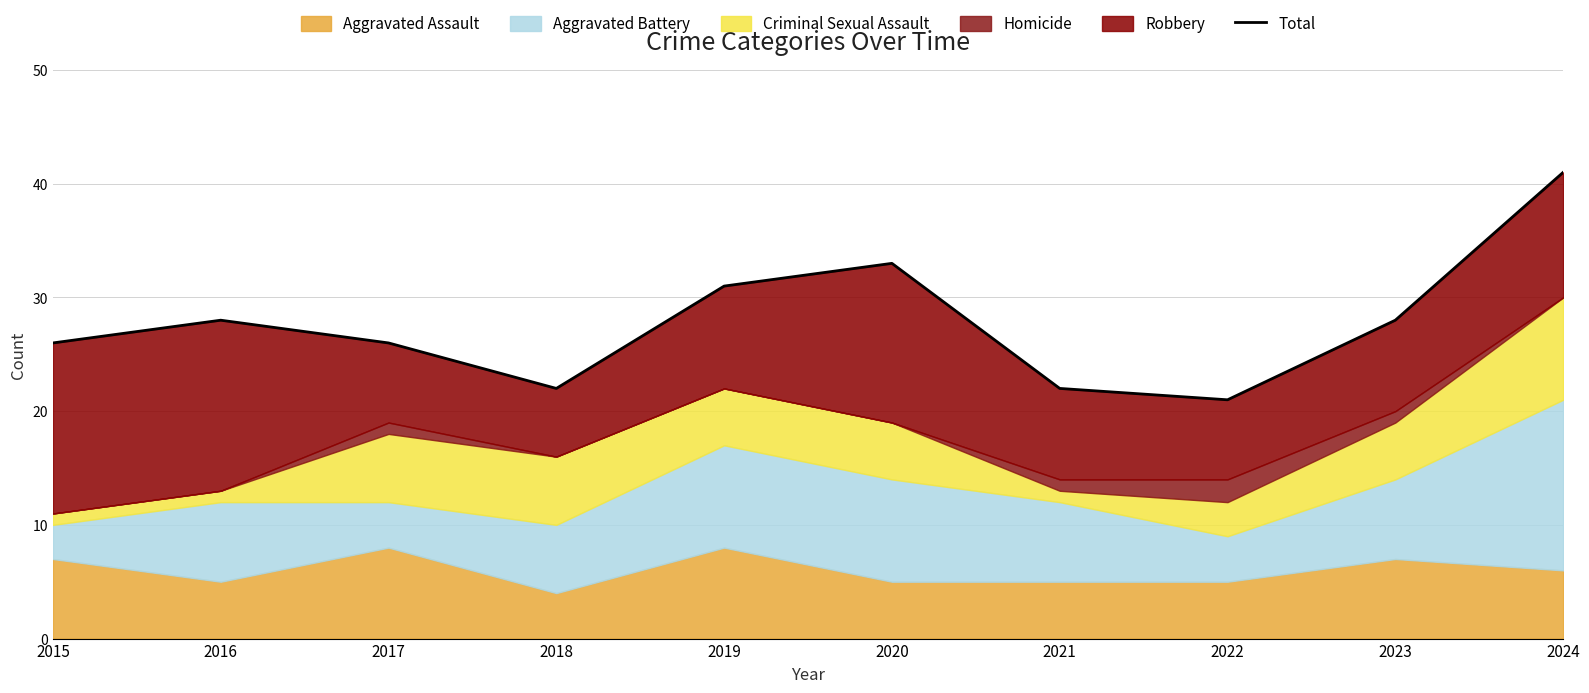

Rank the categories by value from lowest to highest.

2022, 2018, 2021, 2015, 2017, 2016, 2023, 2019, 2020, 2024